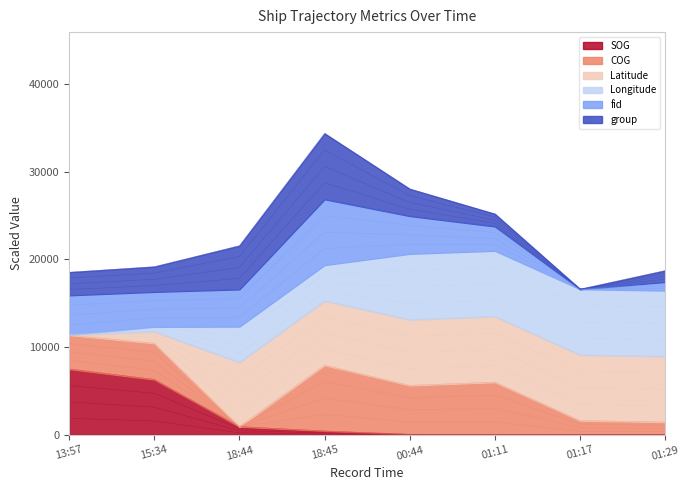

What is the average value of the SOG series?

476.6